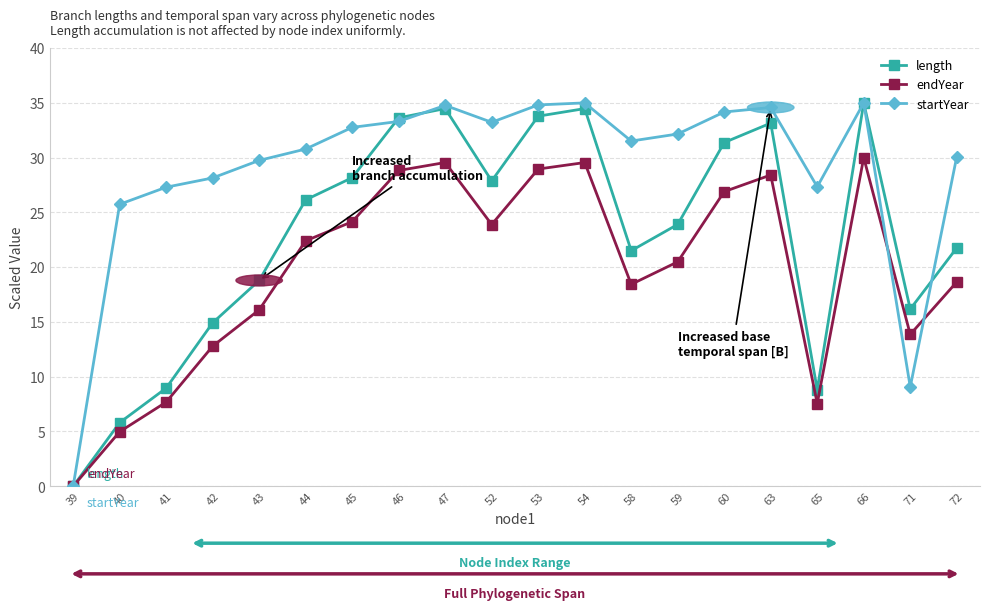

Where is the first local maximum for startYear?

47